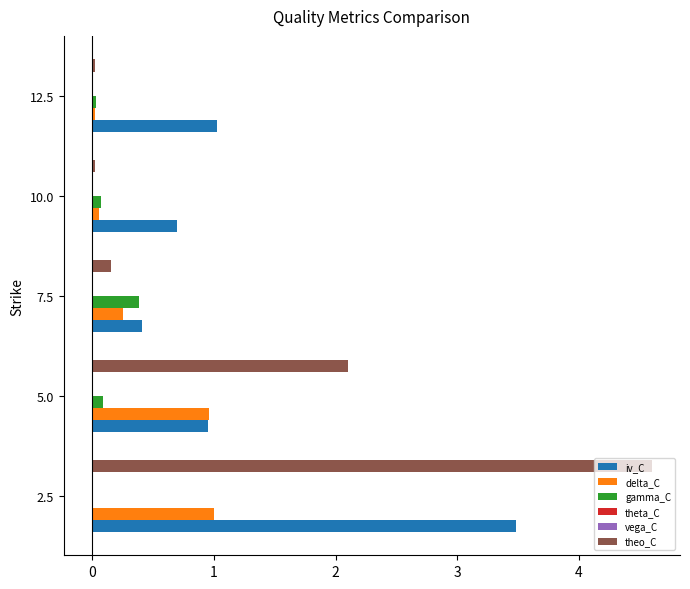

Is it true that gamma_C equals 0.0 at 12.5?

True